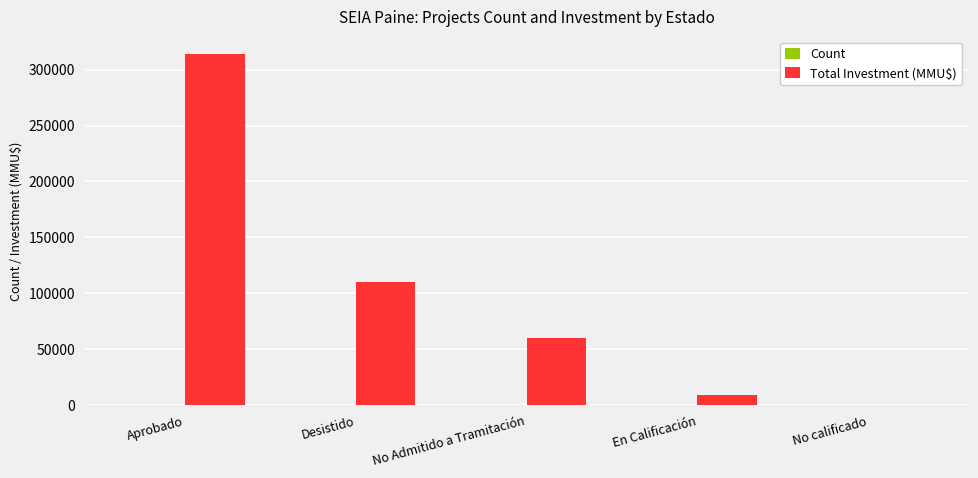

At which category is the sum across all series the highest?

Aprobado